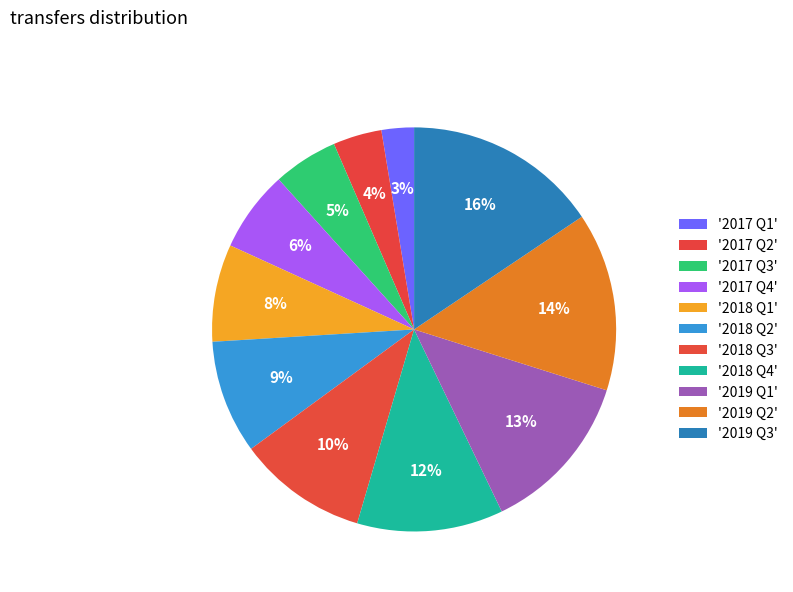

How many slices are in this pie chart?

11